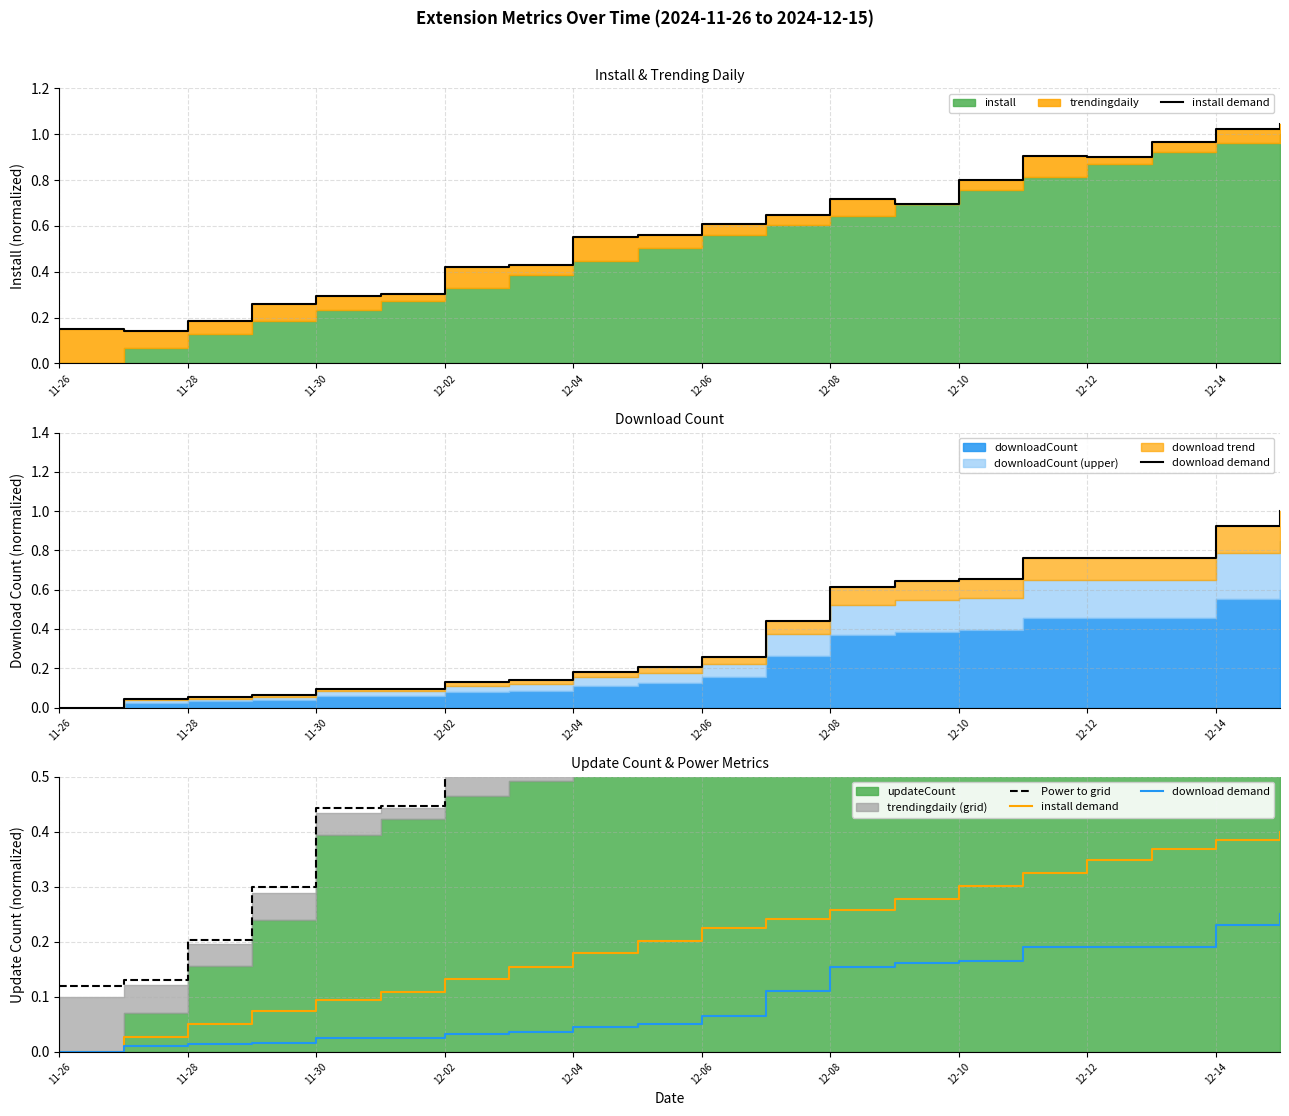

True or false: install demand has a value of 0.1 at 17.

False